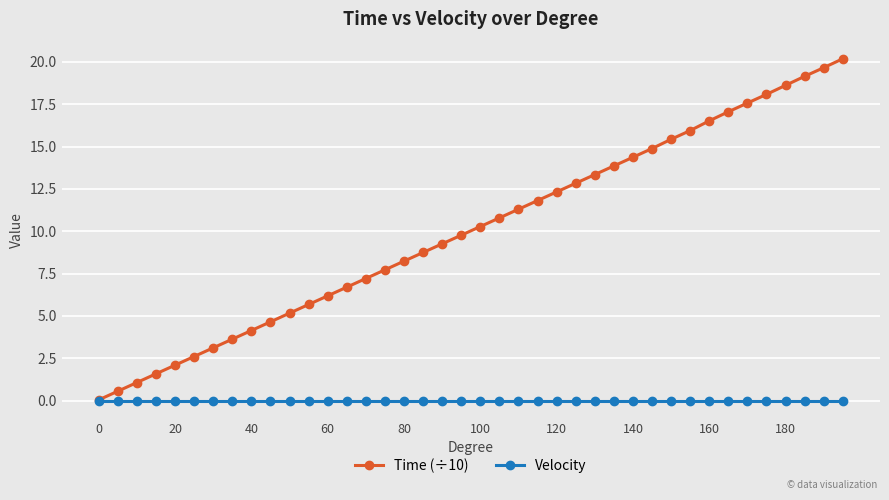

What is the average value of the Time (÷10) series?

10.1